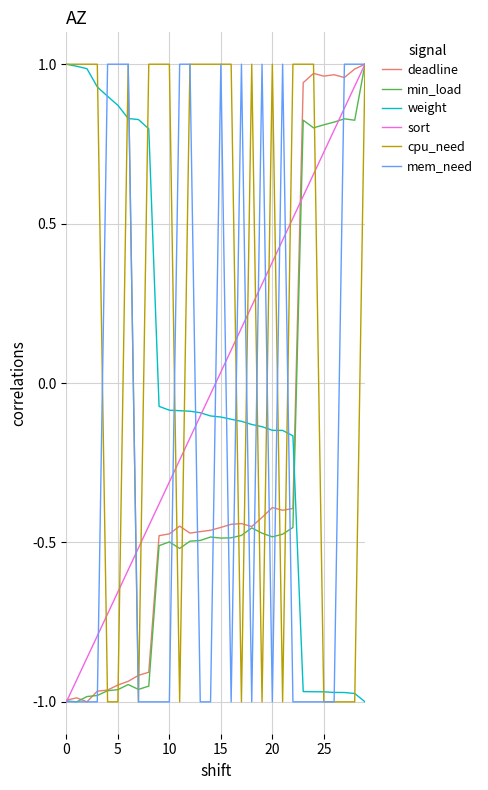

True or false: deadline and cpu_need intersect in this chart.

True